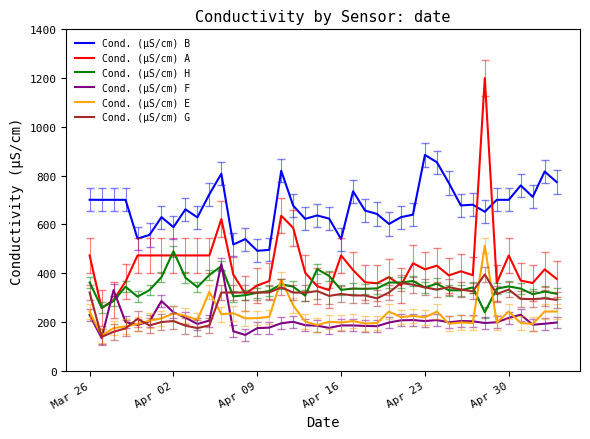

How many values in the Cond. (µS/cm) F series are below 199?

20